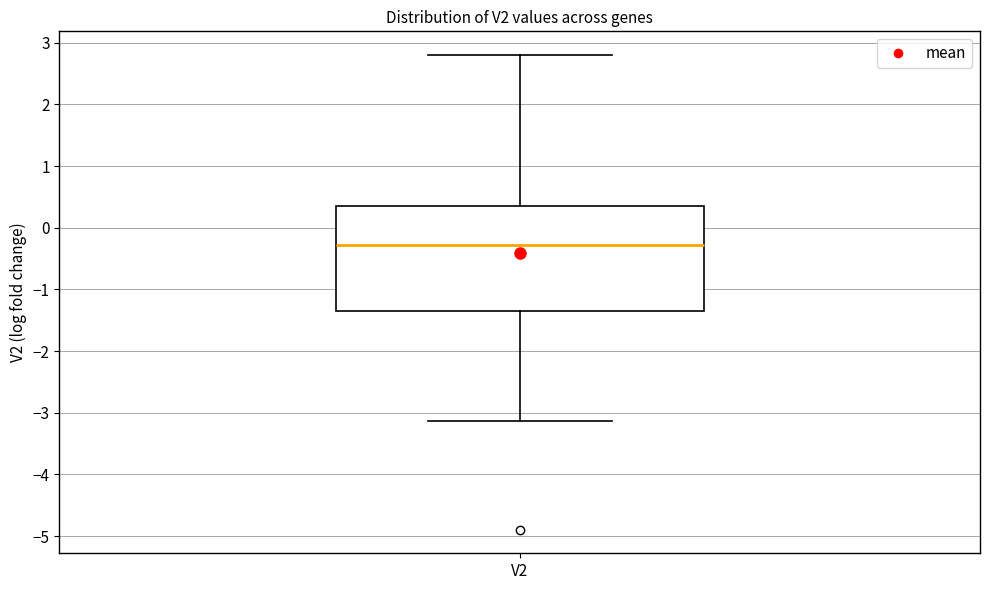

Read this box plot against the y-axis: the position of the median line, the range covered by the box, and the ends of both whiskers. The values are not printed on the chart, so give them approximately, as read against the axis.

median -0.3, box -1.3 to 0.4, whiskers -3.1 to 2.8